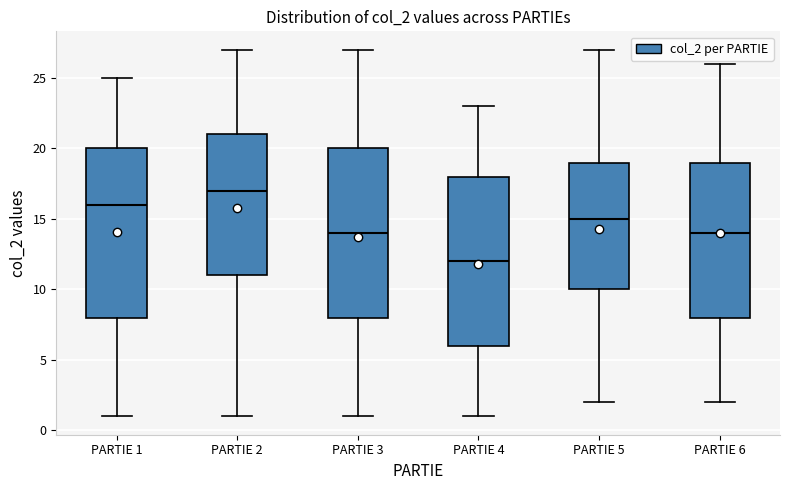

Which box's median line is the highest?

PARTIE 2